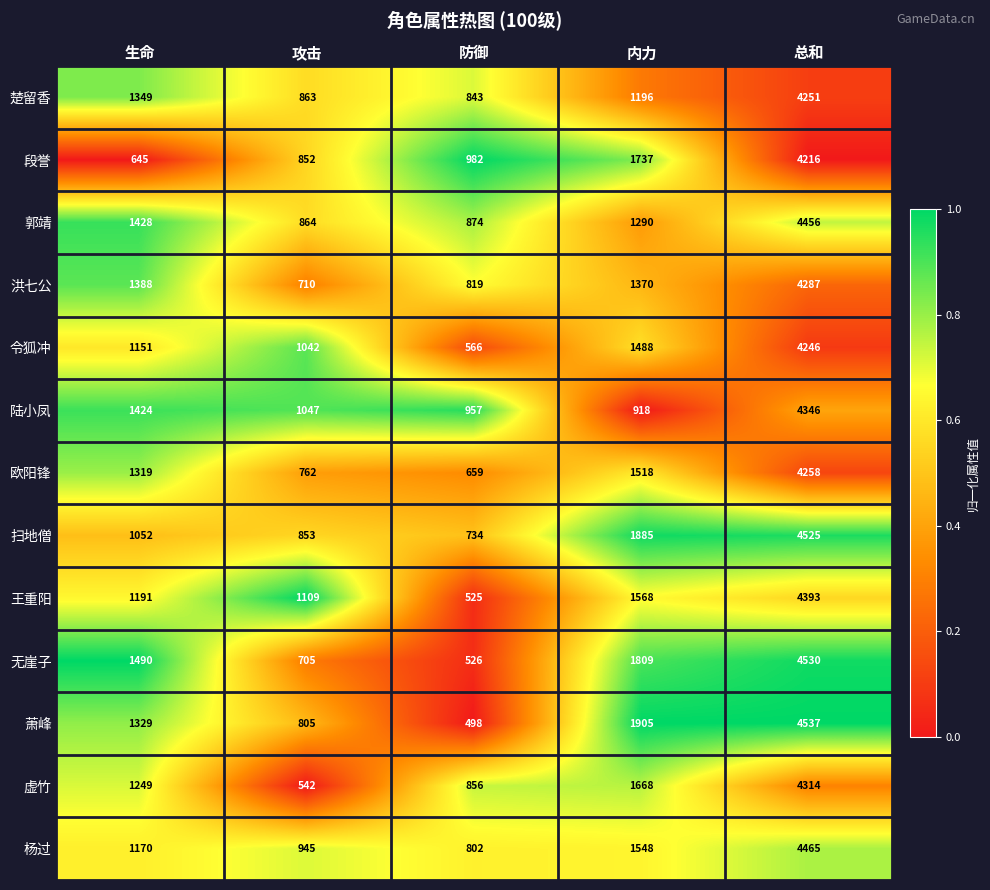

At which category is the sum across all series the highest?

总和